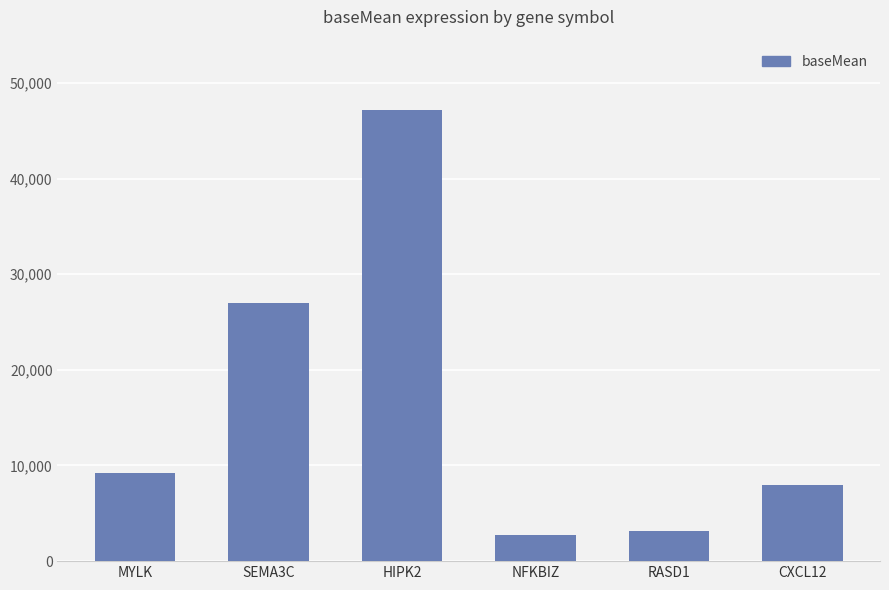

What is the value of the 6th bar from the left?

7973.3